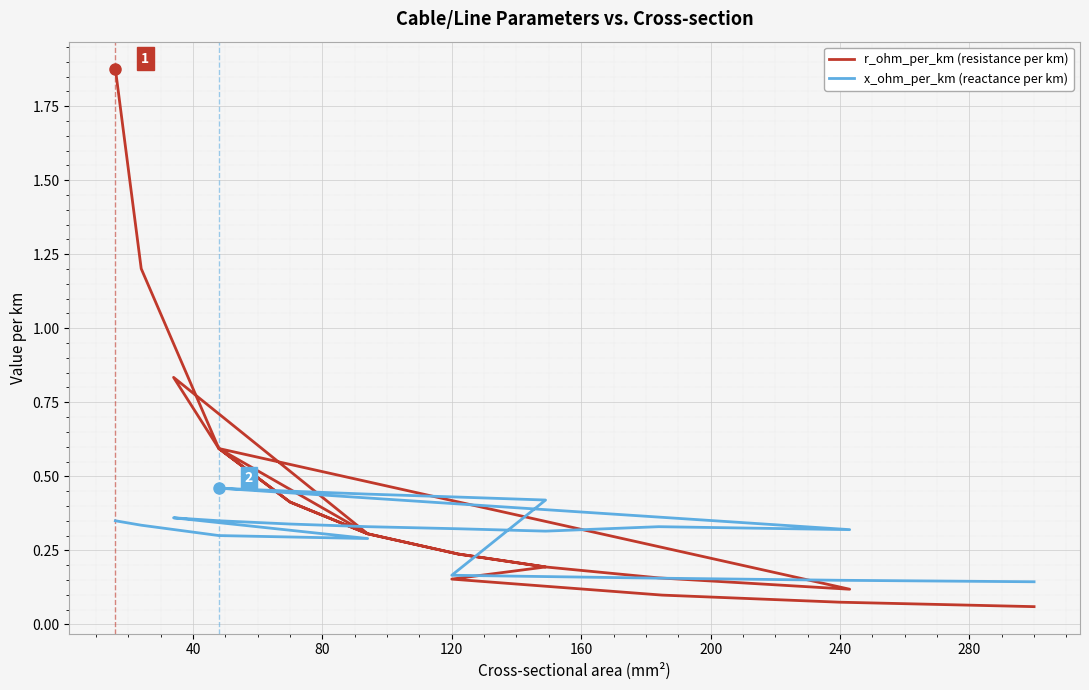

Which series ends up on top after the final intersection of x_ohm_per_km (reactance per km) and r_ohm_per_km (resistance per km)?

x_ohm_per_km (reactance per km)